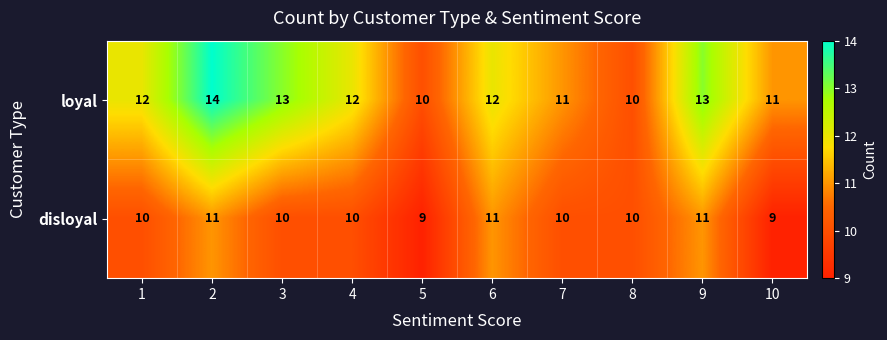

Rank the series by their maximum value, from lowest to highest.

disloyal, loyal